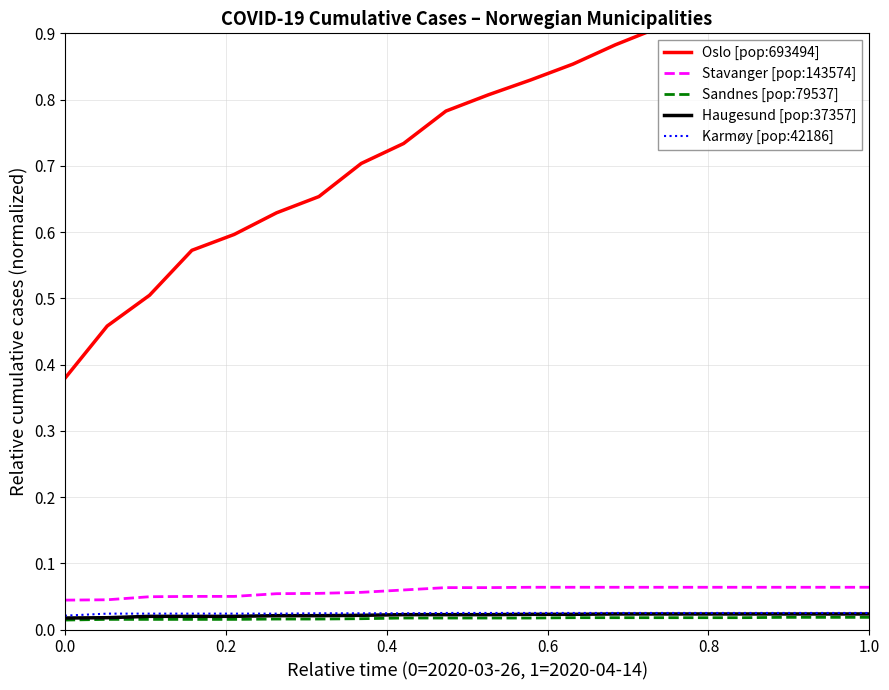

At how many categories does at least one series exceed 0?

20